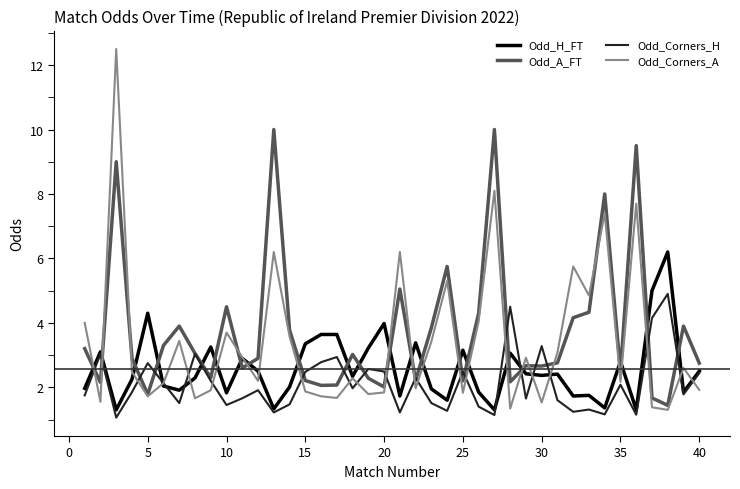

Rank the series by their maximum value, from highest to lowest.

Odd_Corners_A, Odd_A_FT, Odd_H_FT, Odd_Corners_H